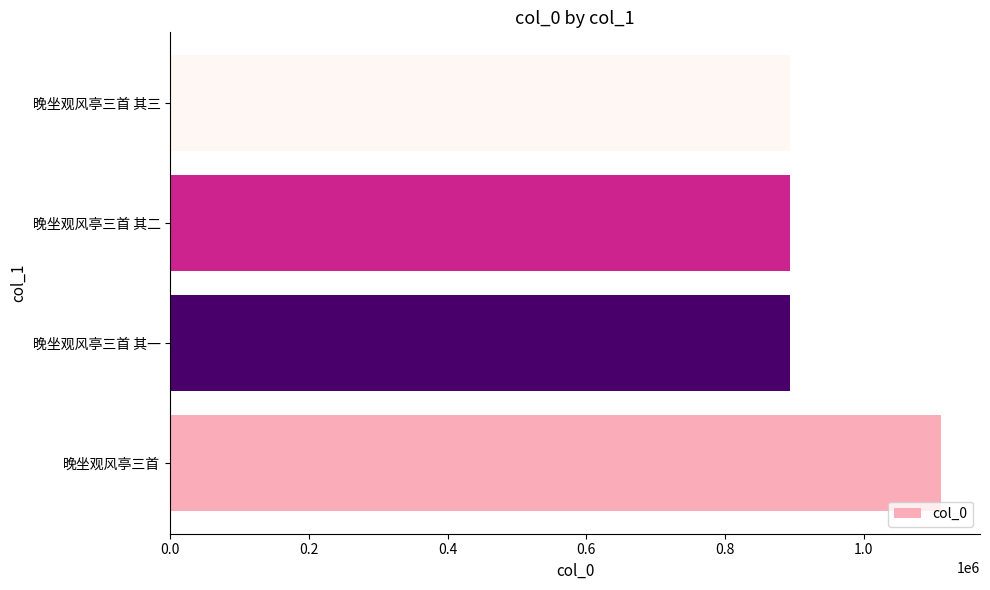

How many bars are there in total?

4